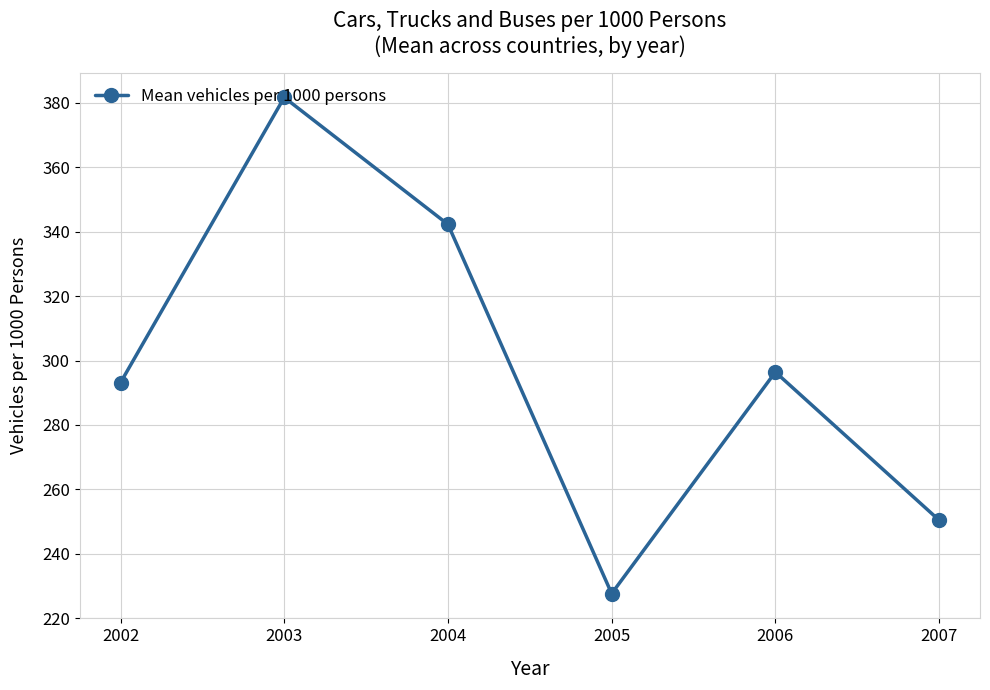

Which label corresponds to the largest value in the chart?

2003